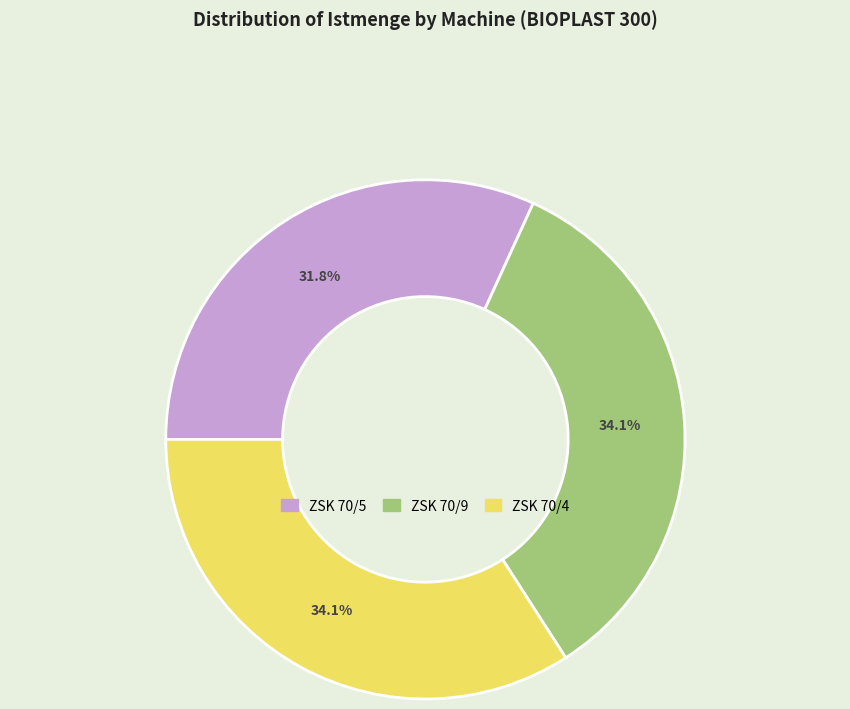

Approximately how many times larger is the value at ZSK 70/4 compared to ZSK 70/9?

1.0